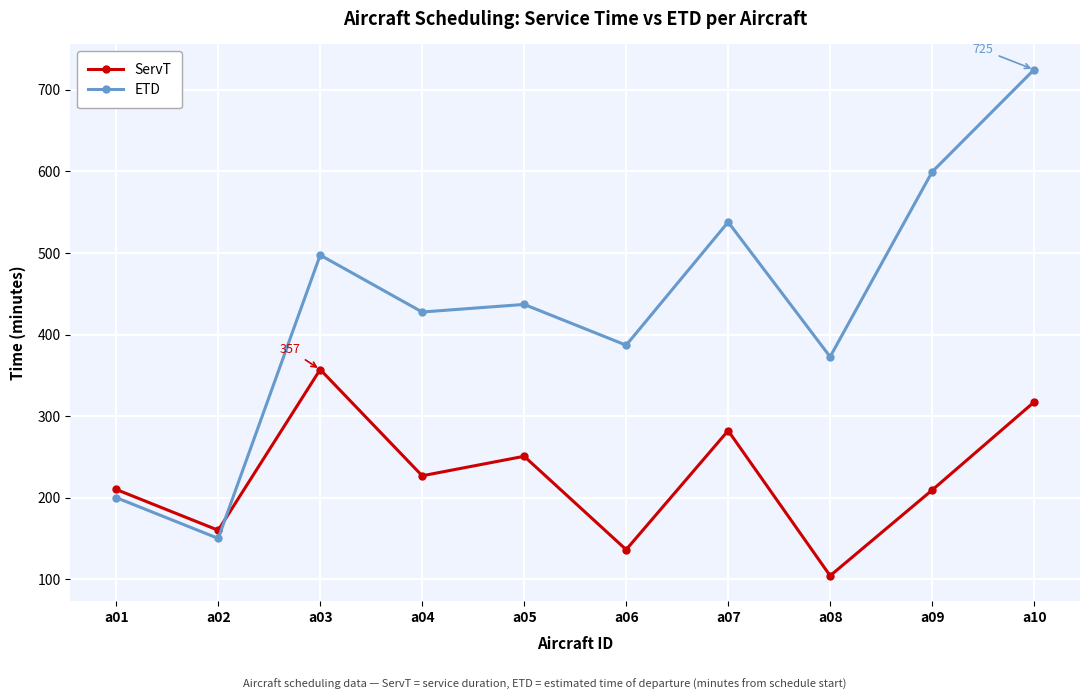

How many interior local peaks does the ETD series have?

3